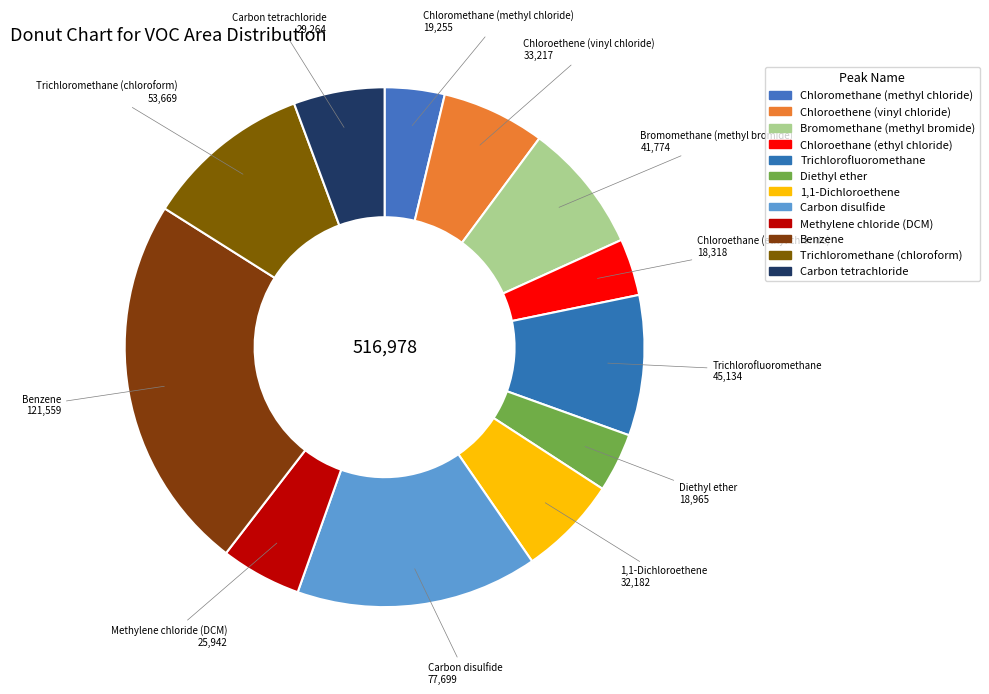

What portion of the pie excludes Chloroethene (vinyl chloride)?

93.6%